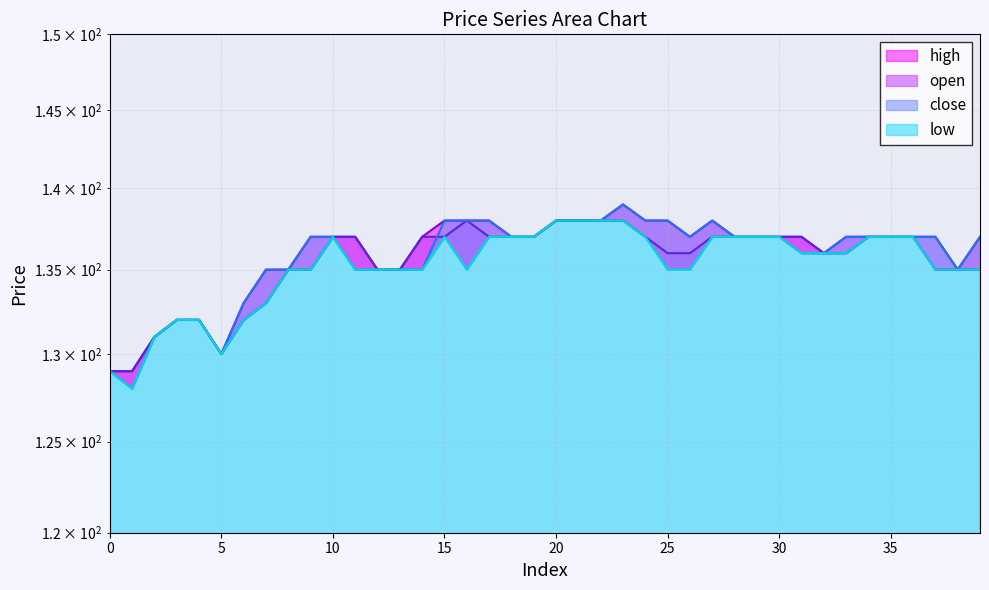

Is it true that low equals 135 at 9?

True